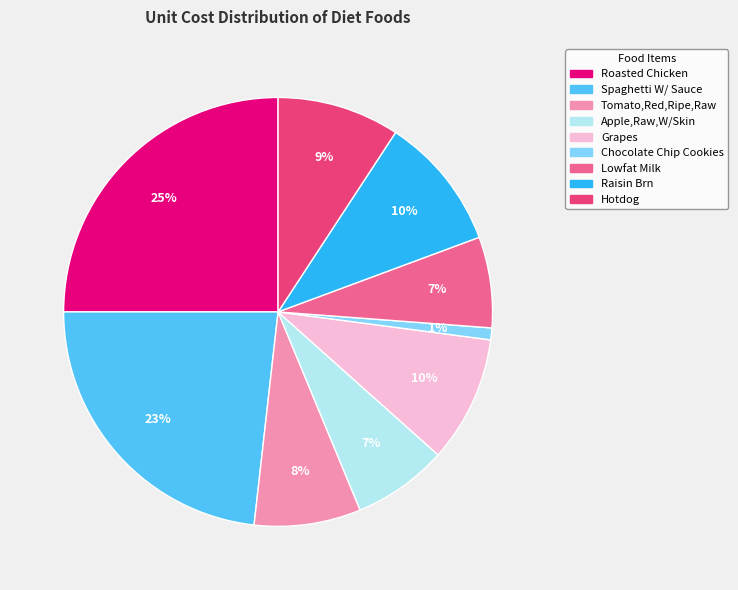

Between Chocolate Chip Cookies and Roasted Chicken, which is larger?

Roasted Chicken